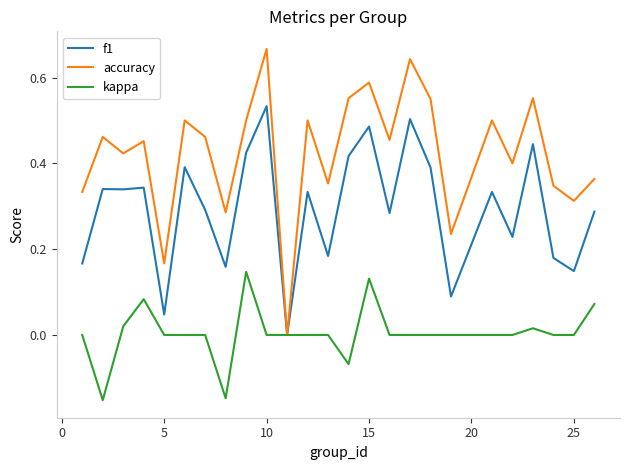

How many categories are shown in the chart?

25